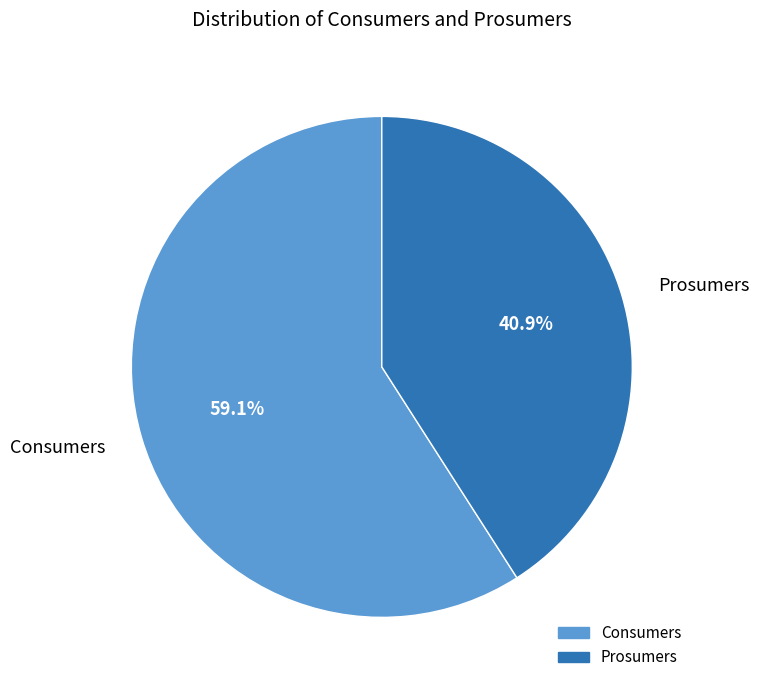

How many segments does this pie chart have?

2